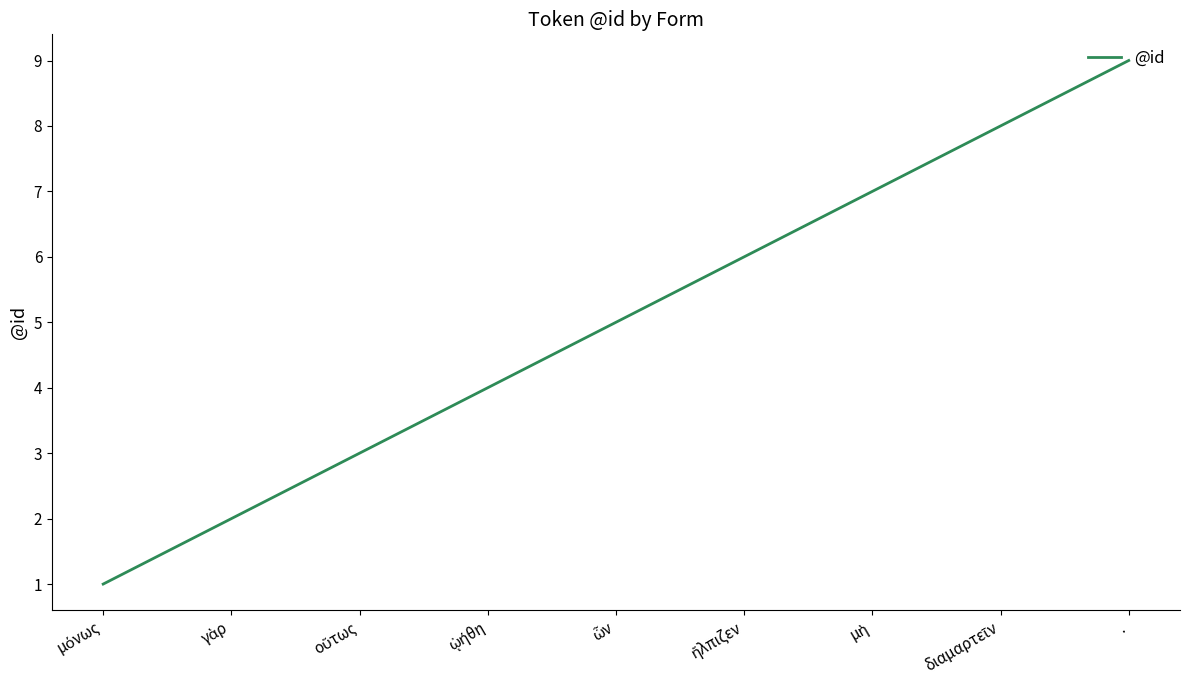

True or false: there are more than 0 points higher than both neighbors.

False